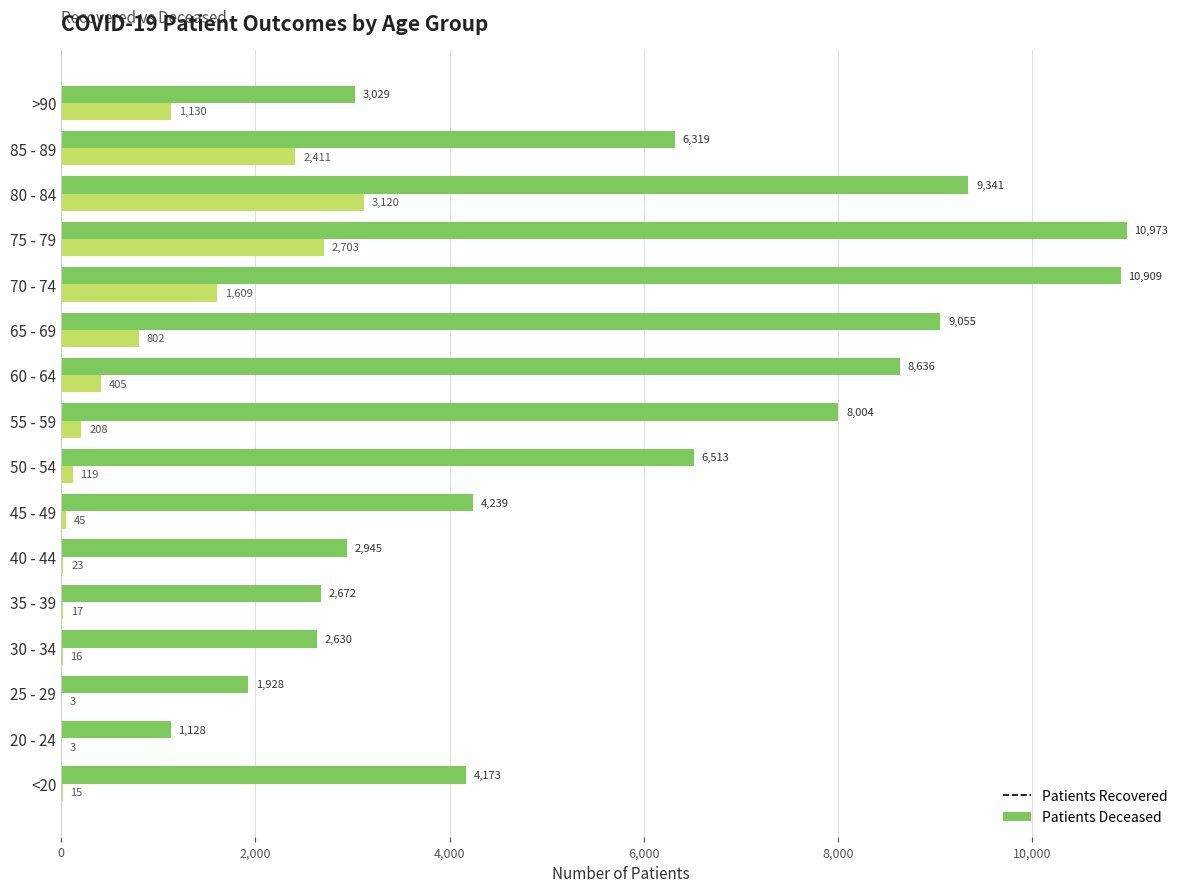

At which category is the sum across all series the highest?

75 - 79